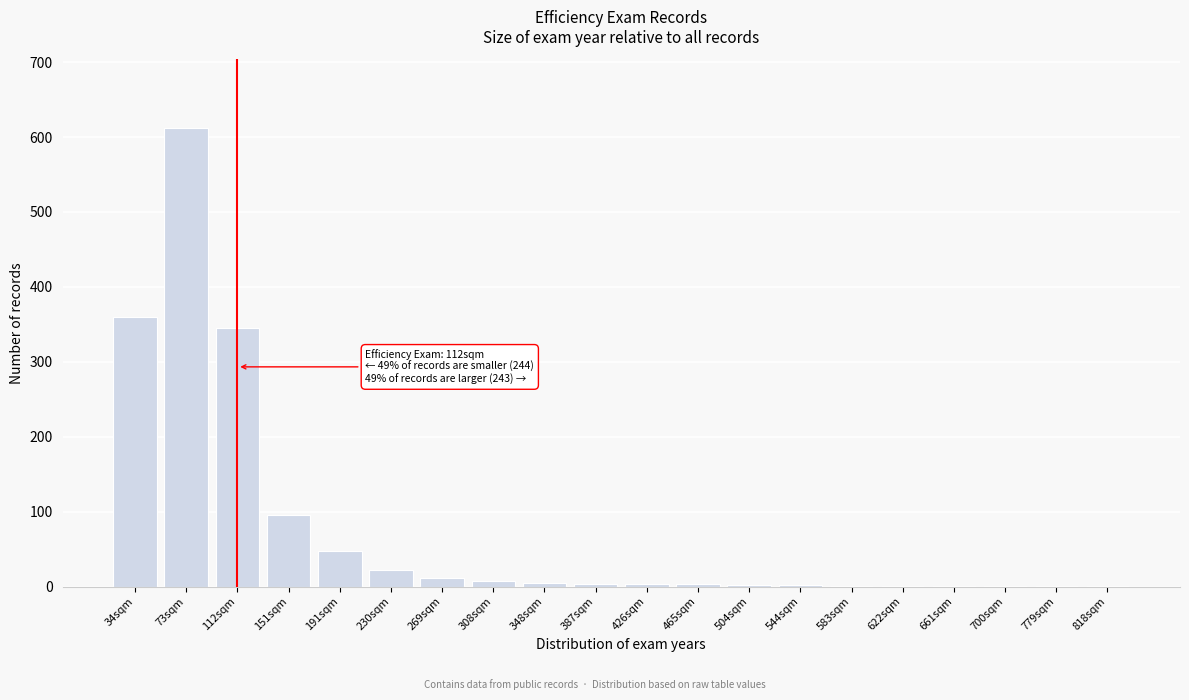

The chart shows a value of 1 at 779sqm. True or false?

True